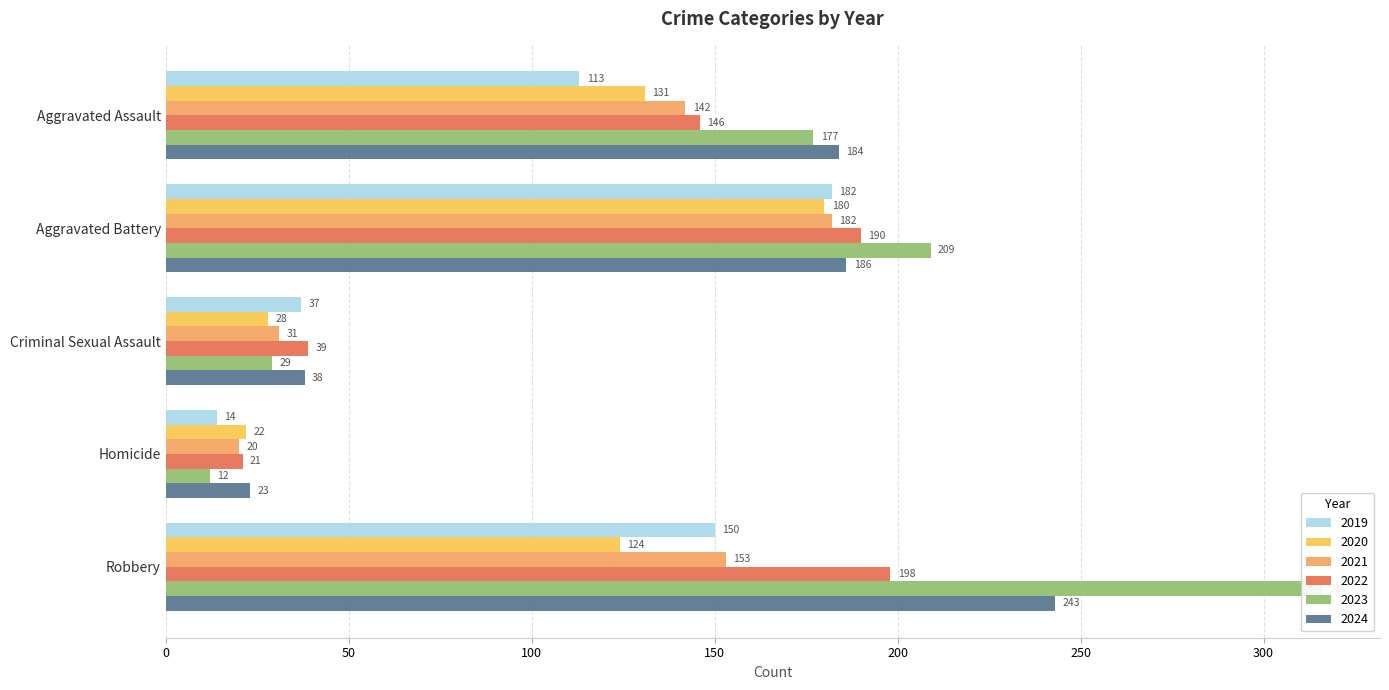

List the series in order of their peak value, highest first.

2023, 2024, 2022, 2019, 2021, 2020